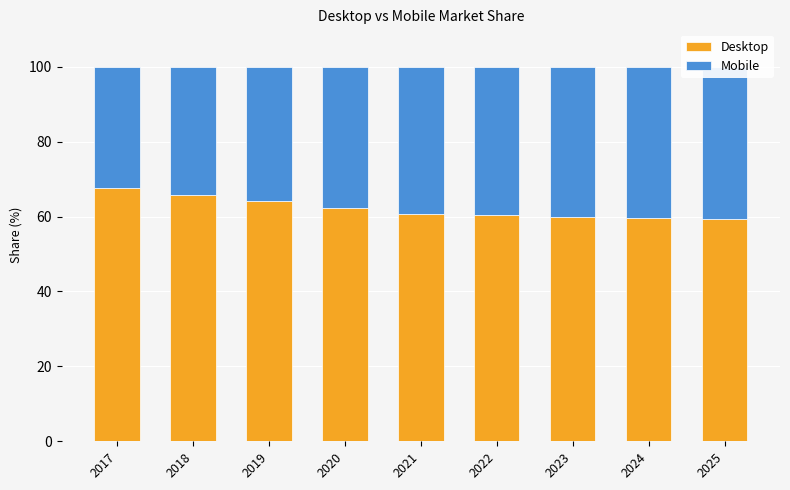

What is the difference between the maximum and minimum values in the Desktop series?

8.3